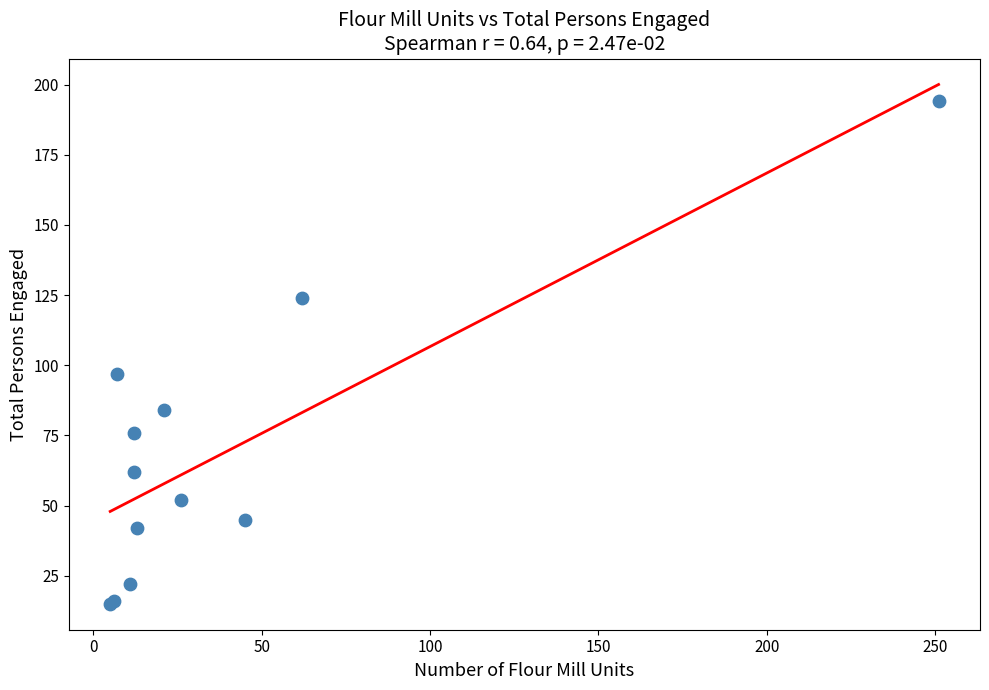

What Y value in the scatter plot is closest to 104?

97